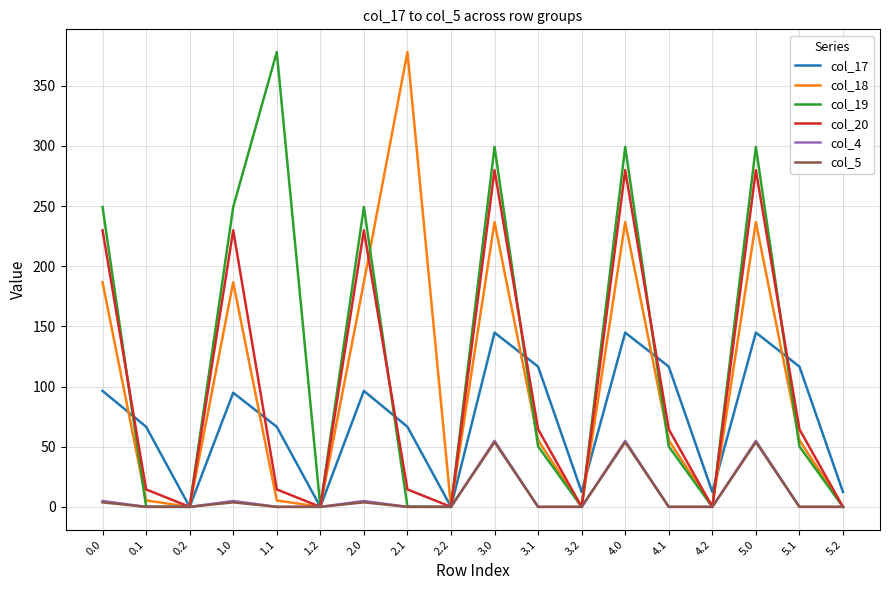

Which series has the largest total across all categories?

col_19